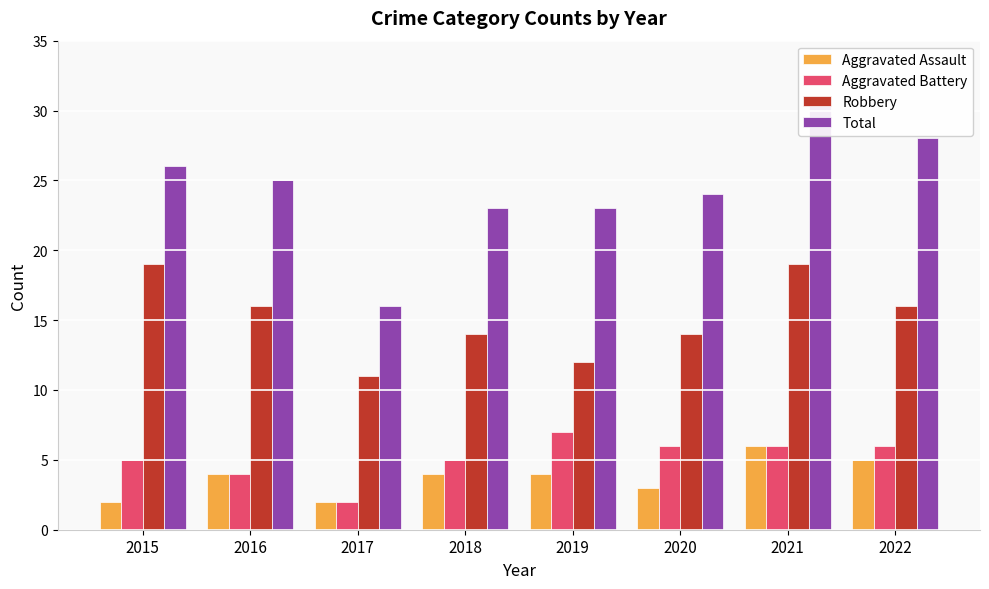

At which category is the sum across all series the highest?

2021